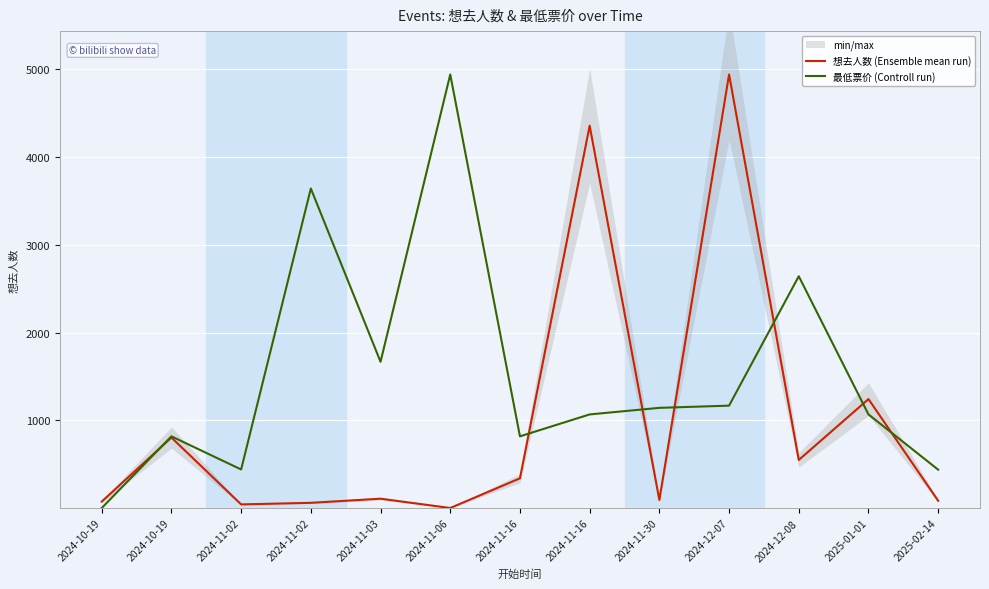

The 想去人数 (Ensemble mean run) series shows 84.0 at 2025-02-14. True or false?

True